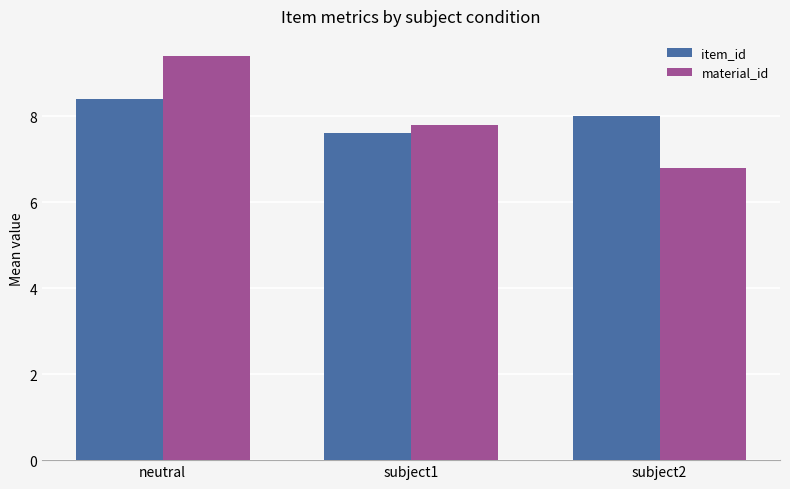

What is the average value of the material_id series?

8.0